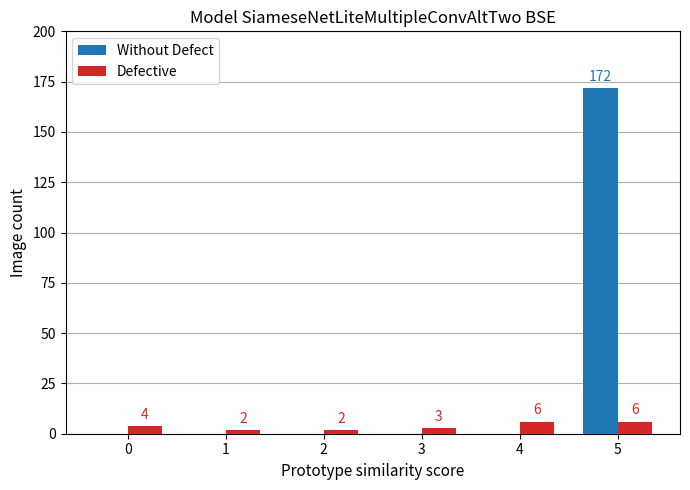

How many positive values does the Without Defect series have?

1